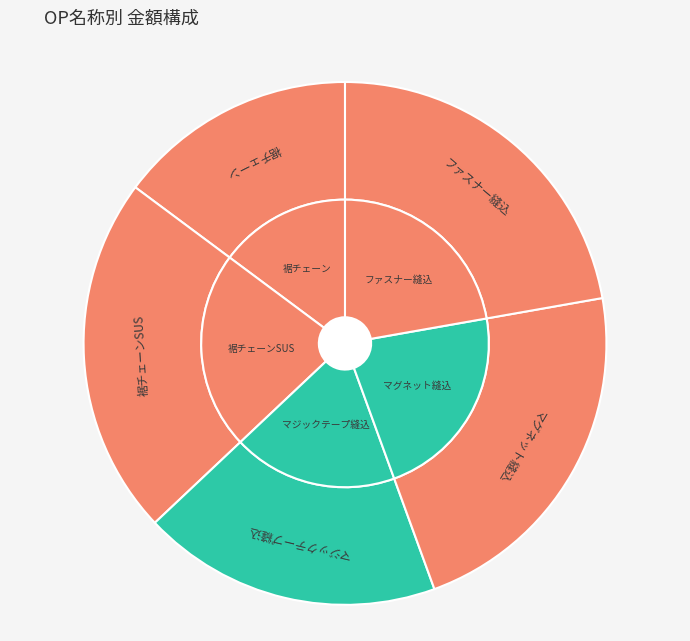

Approximately how many times larger is the value at 裾チェーンSUS compared to ファスナー縫込?

1.0